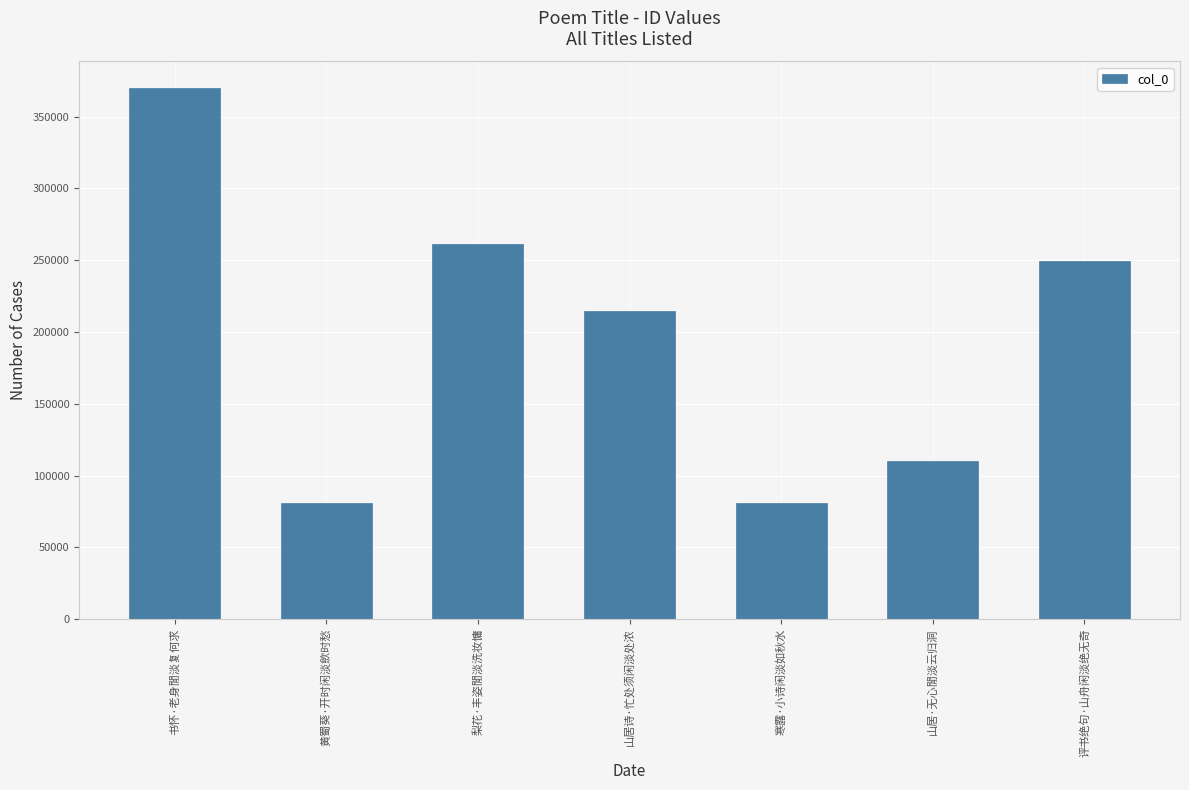

What is the value of the 1st bar from the left?

369919